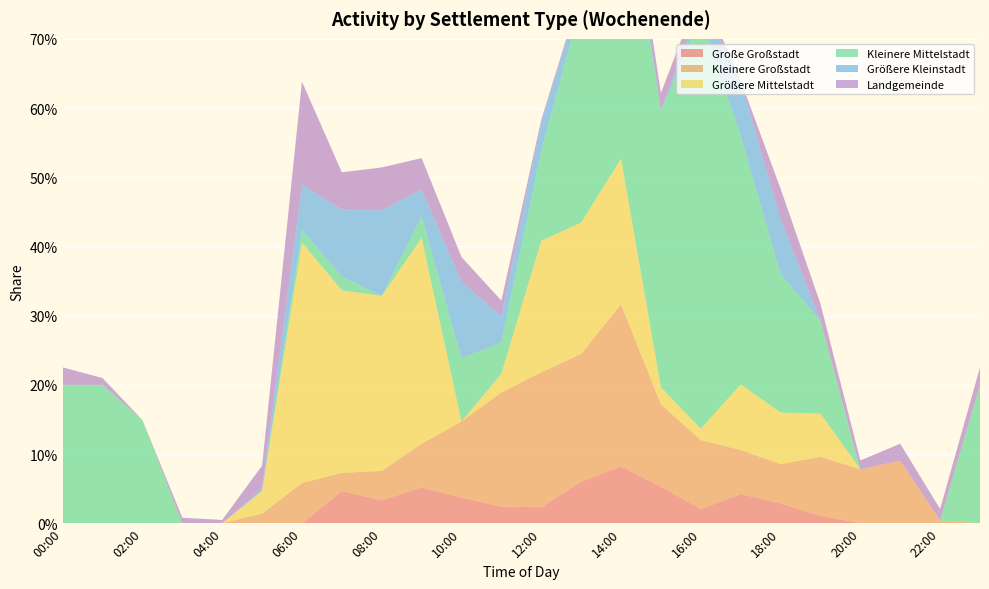

Reading left to right, list all the values displayed in this chart.

Große Großstadt: 00:00=0.0	01:00=0.0	02:00=0.0	03:00=0.0	04:00=0.0	05:00=0.0	06:00=0.0	07:00=0.0	08:00=0.0	09:00=0.1	10:00=0.0	11:00=0.0	12:00=0.0	13:00=0.1	14:00=0.1	15:00=0.1	16:00=0.0	17:00=0.0	18:00=0.0	19:00=0.0	20:00=0.0	21:00=0.0	22:00=0.0	23:00=0.0
Kleinere Großstadt: 00:00=0.0	01:00=0.0	02:00=0.0	03:00=0.0	04:00=0.0	05:00=0.0	06:00=0.1	07:00=0.0	08:00=0.0	09:00=0.1	10:00=0.1	11:00=0.2	12:00=0.2	13:00=0.2	14:00=0.2	15:00=0.1	16:00=0.1	17:00=0.1	18:00=0.1	19:00=0.1	20:00=0.1	21:00=0.1	22:00=0.0	23:00=0.0
Größere Mittelstadt: 00:00=0.0	01:00=0.0	02:00=0.0	03:00=0.0	04:00=0.0	05:00=0.0	06:00=0.3	07:00=0.3	08:00=0.3	09:00=0.3	10:00=0.0	11:00=0.0	12:00=0.2	13:00=0.2	14:00=0.2	15:00=0.0	16:00=0.0	17:00=0.1	18:00=0.1	19:00=0.1	20:00=0.0	21:00=0.0	22:00=0.0	23:00=0.0
Kleinere Mittelstadt: 00:00=0.2	01:00=0.2	02:00=0.1	03:00=0.0	04:00=0.0	05:00=0.0	06:00=0.0	07:00=0.0	08:00=0.0	09:00=0.0	10:00=0.1	11:00=0.0	12:00=0.1	13:00=0.3	14:00=0.4	15:00=0.4	16:00=0.6	17:00=0.4	18:00=0.2	19:00=0.1	20:00=0.0	21:00=0.0	22:00=0.0	23:00=0.2
Größere Kleinstadt: 00:00=0.0	01:00=0.0	02:00=0.0	03:00=0.0	04:00=0.0	05:00=0.0	06:00=0.1	07:00=0.1	08:00=0.1	09:00=0.0	10:00=0.1	11:00=0.0	12:00=0.0	13:00=0.0	14:00=0.0	15:00=0.0	16:00=0.0	17:00=0.1	18:00=0.1	19:00=0.0	20:00=0.0	21:00=0.0	22:00=0.0	23:00=0.0
Landgemeinde: 00:00=0.0	01:00=0.0	02:00=0.0	03:00=0.0	04:00=0.0	05:00=0.0	06:00=0.1	07:00=0.1	08:00=0.1	09:00=0.0	10:00=0.0	11:00=0.0	12:00=0.0	13:00=0.0	14:00=0.0	15:00=0.0	16:00=0.0	17:00=0.0	18:00=0.0	19:00=0.0	20:00=0.0	21:00=0.0	22:00=0.0	23:00=0.0